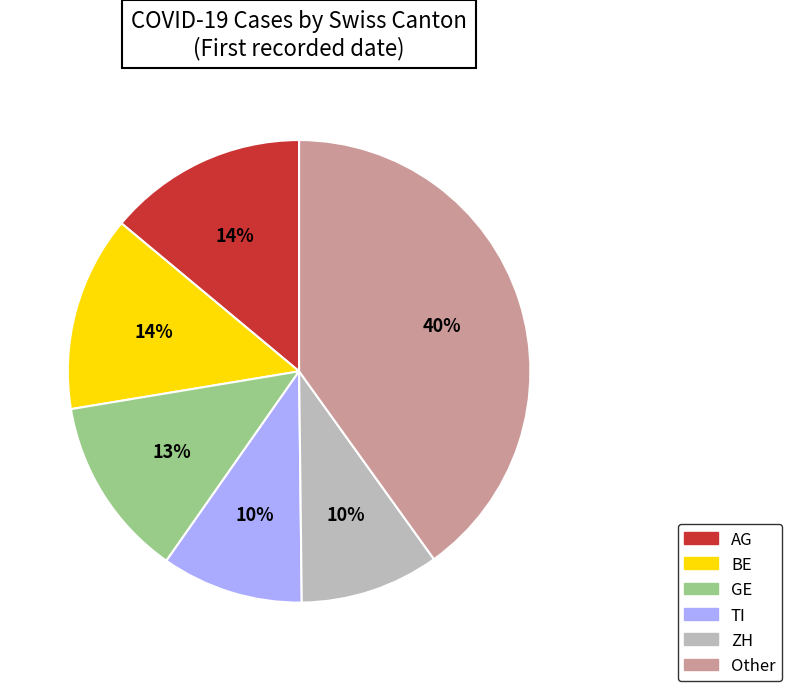

Is there any slice that represents more than half of the pie?

No